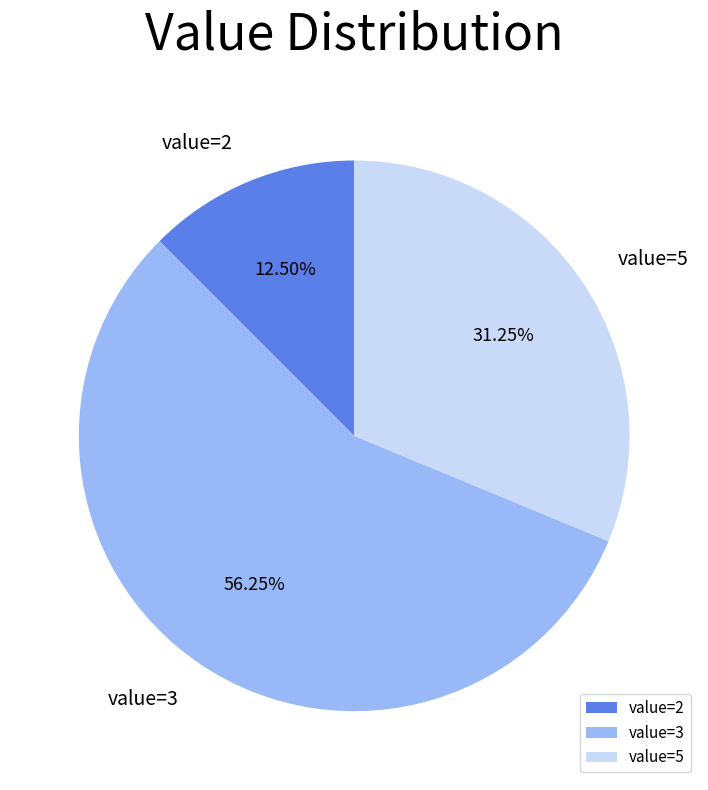

Combined, do value=3 and value=5 account for over 50%?

Yes